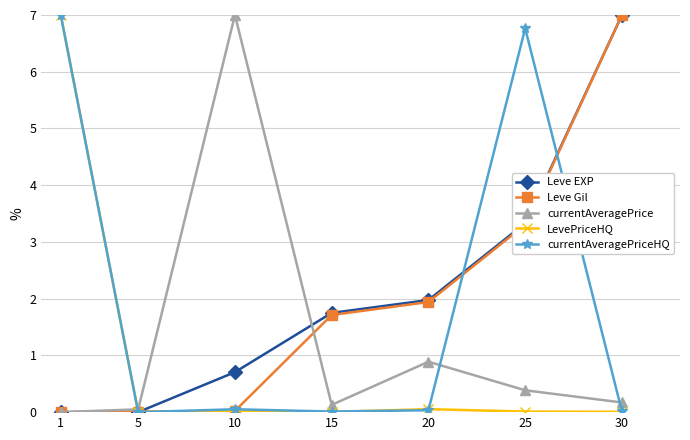

True or false: Leve Gil has more than 1 points higher than both neighbors.

False